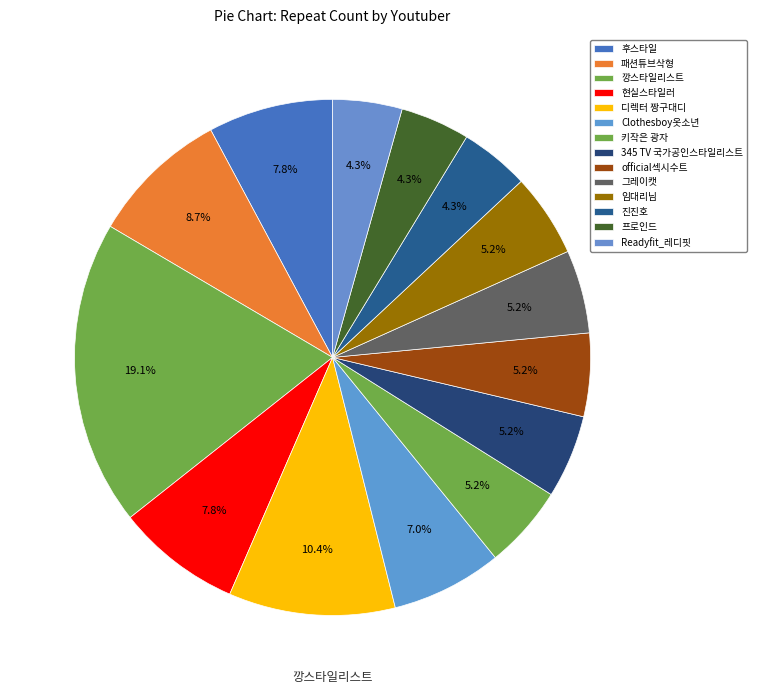

How many slices are in this pie chart?

14